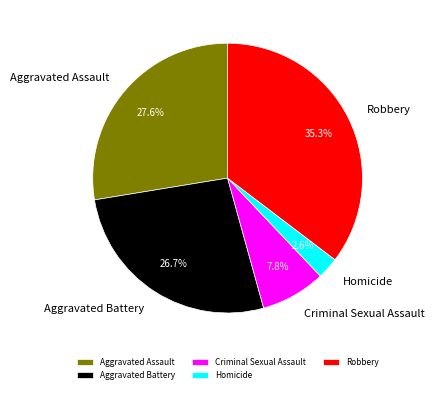

Which slice is the largest?

Robbery